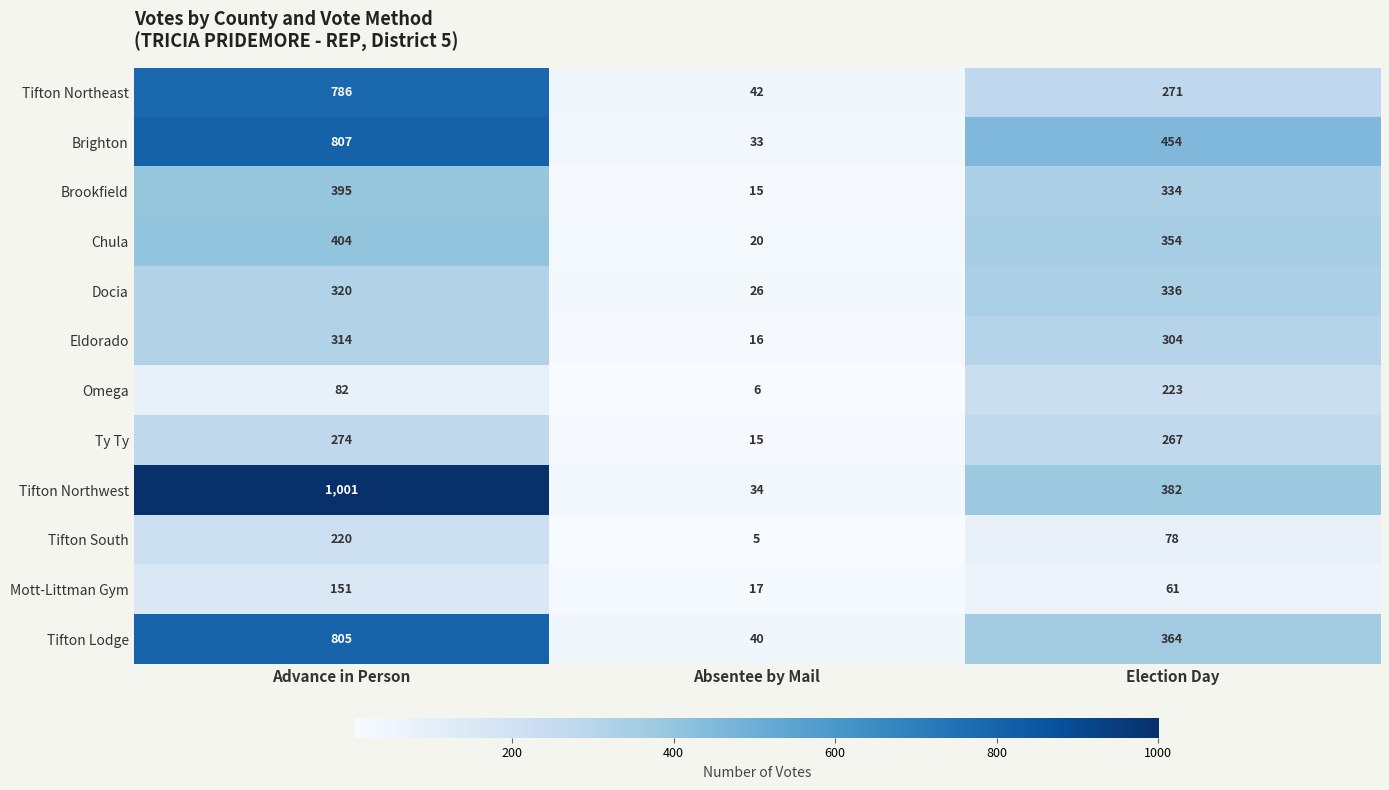

Between Advance in Person and Election Day, which series saw the biggest shift?

Tifton Northwest